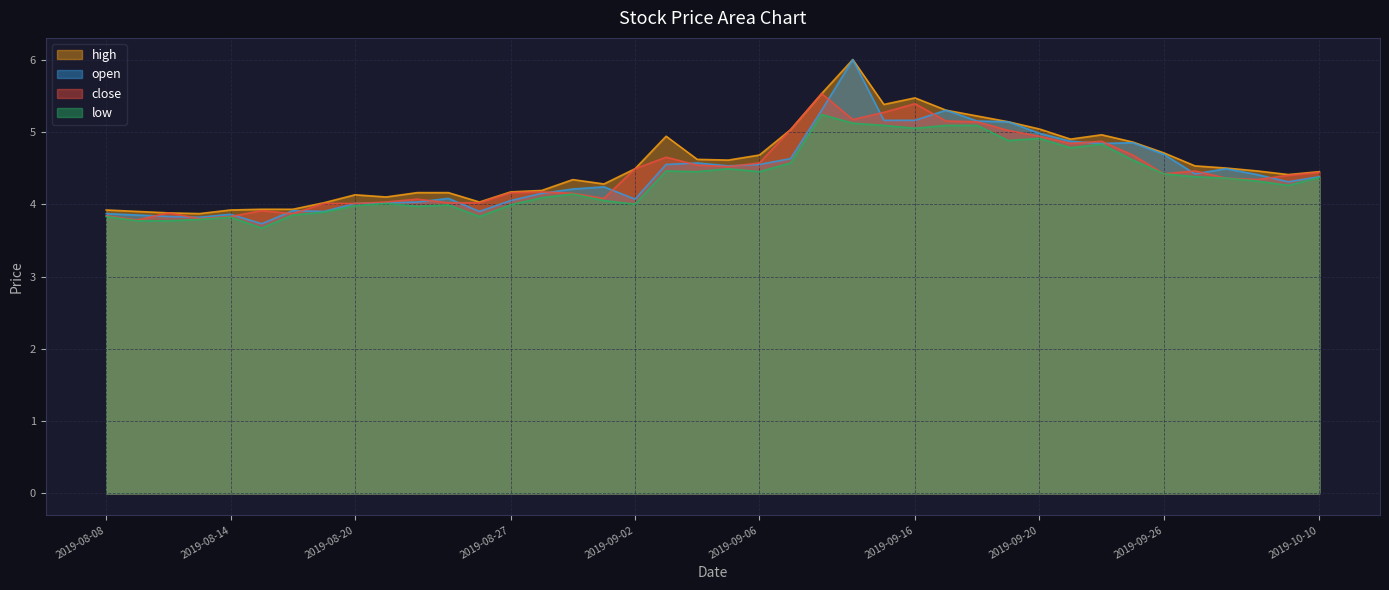

What position from the left is 2019-10-08?

38